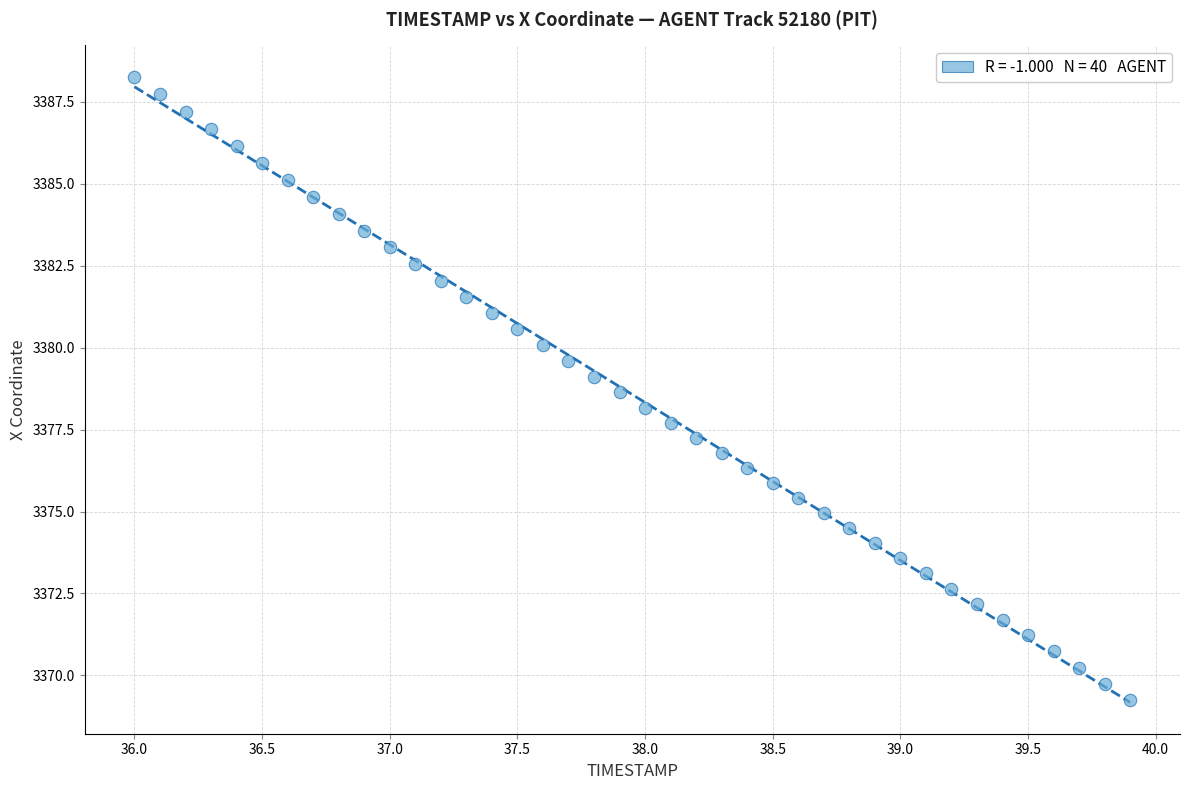

What is the range of X values (max minus min)?

3.9